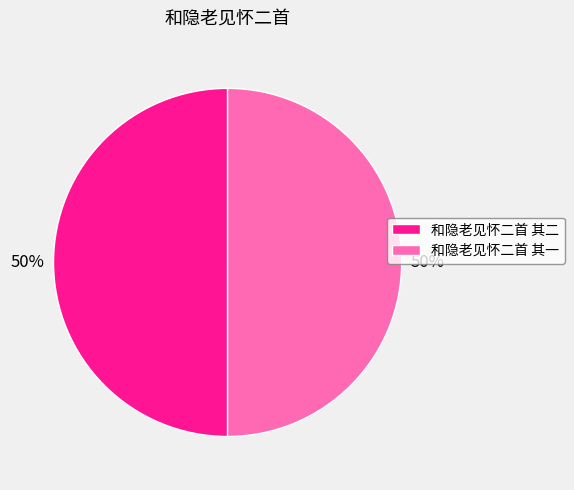

Combined, do 和隐老见怀二首 其二 and 和隐老见怀二首 其一 account for over 50%?

Yes